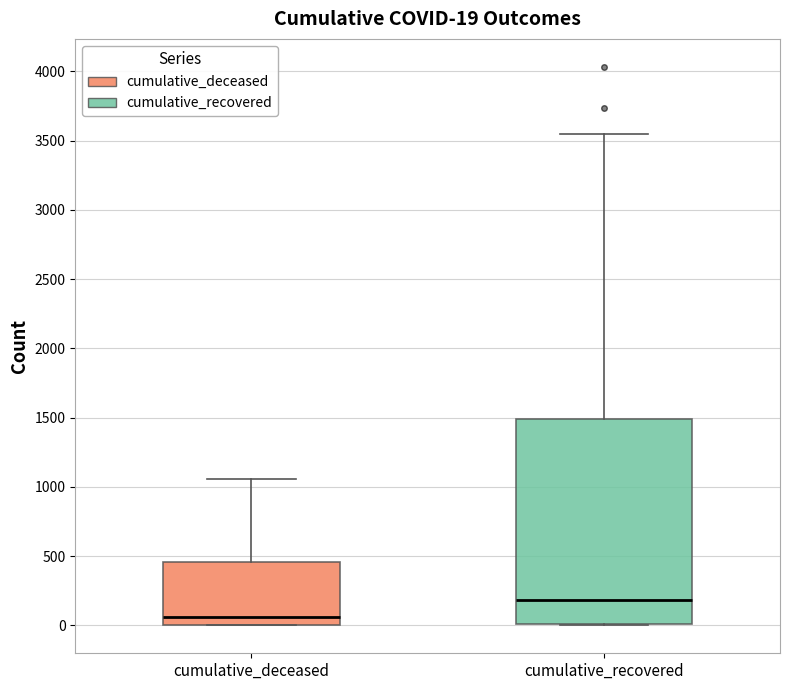

Comparing the boxes themselves (not the whiskers), which one is the tallest?

cumulative_recovered